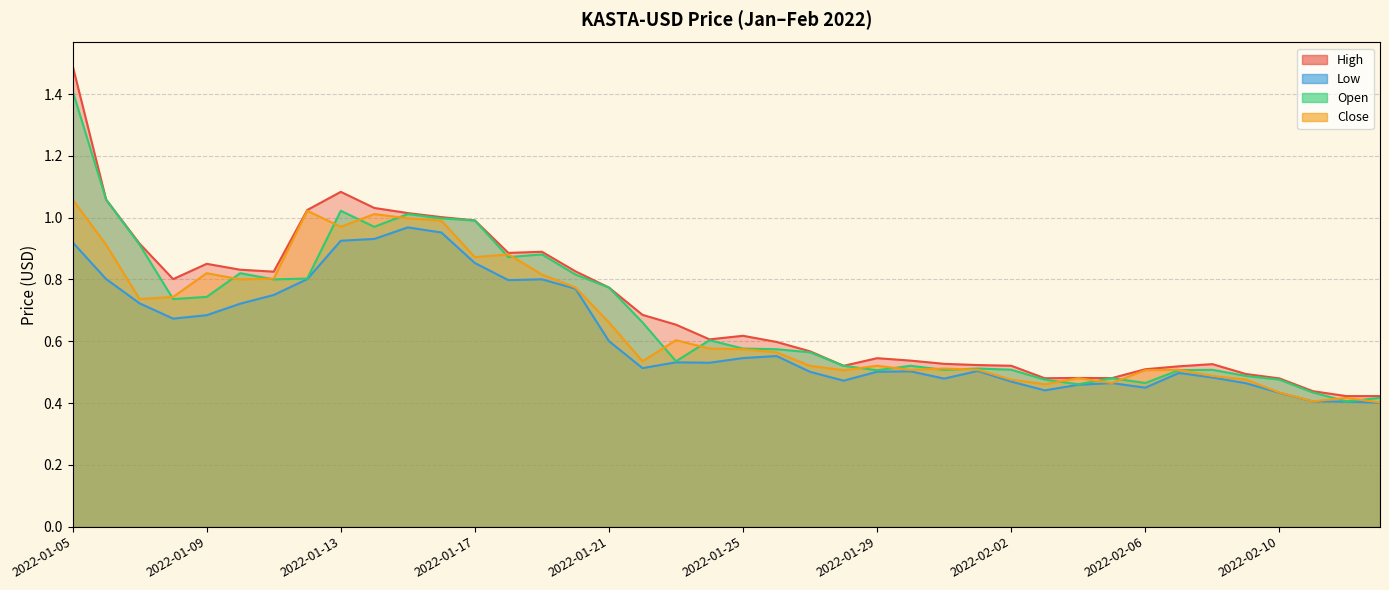

Which has a higher value, 2022-01-15 or 2022-02-03?

2022-01-15